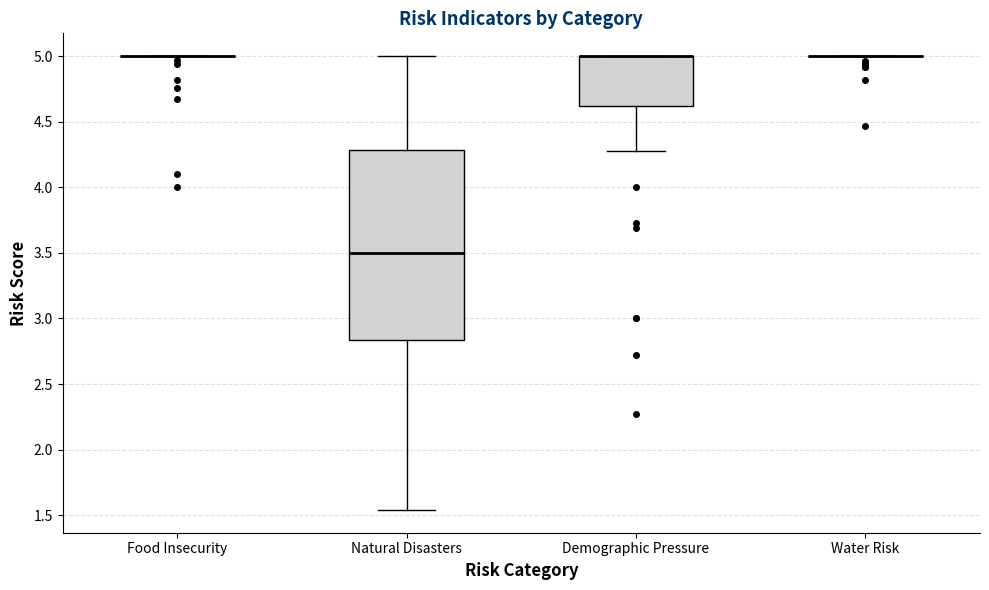

Reading left to right, read every box against the y-axis: the position of its median line, the range the box covers, and the ends of its whiskers. The values are not printed on the chart, so give them approximately, as read against the axis.

Food Insecurity: box collapsed to a line at 5.00, whiskers 5.00 to 5.00
Natural Disasters: median 3.50, box 2.85 to 4.30, whiskers 1.55 to 5.00
Demographic Pressure: median 5.00 (drawn on the box's upper edge), box 4.60 to 5.00, whiskers 4.30 to 5.00
Water Risk: box collapsed to a line at 5.00, whiskers 5.00 to 5.00